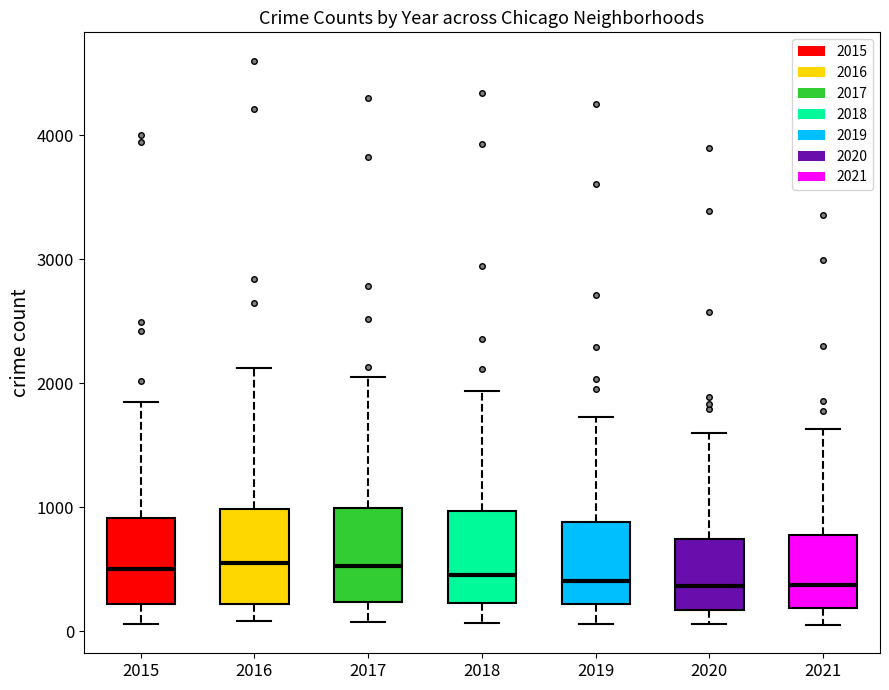

Reading left to right, transcribe this box plot: for each box, give where its median line is, the range the box spans, and where its two whiskers end, as read against the y-axis. The values are not printed on the chart, so give them approximately, as read against the axis.

2015: median 500, box 200 to 900, whiskers 100 to 1800
2016: median 500, box 200 to 1000, whiskers 100 to 2100
2017: median 500, box 200 to 1000, whiskers 100 to 2000
2018: median 500, box 200 to 1000, whiskers 100 to 1900
2019: median 400, box 200 to 900, whiskers 100 to 1700
2020: median 400, box 200 to 700, whiskers 100 to 1600
2021: median 400, box 200 to 800, whiskers 0 to 1600